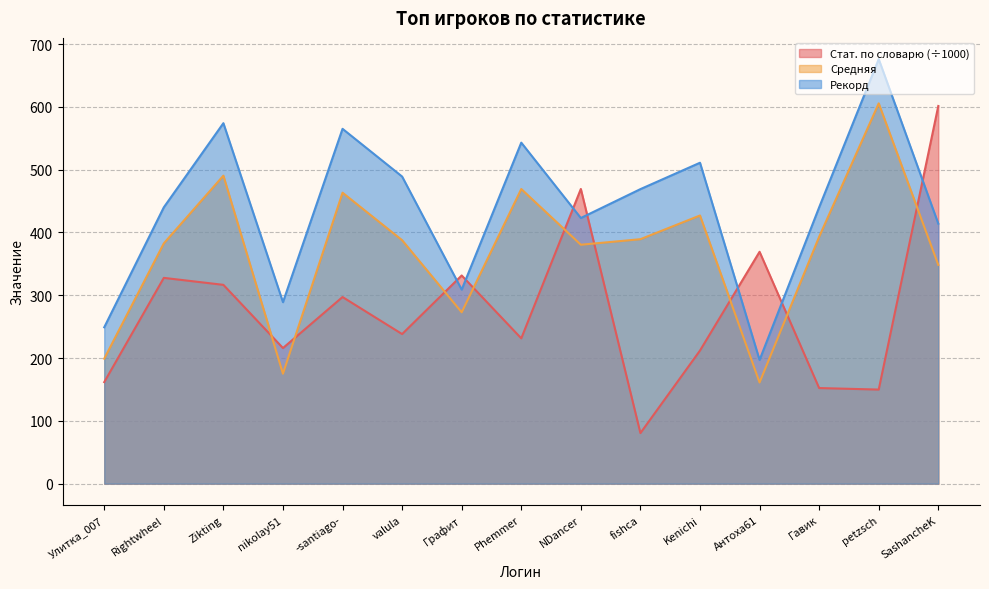

Does the chart display data point markers on the line(s)?

No